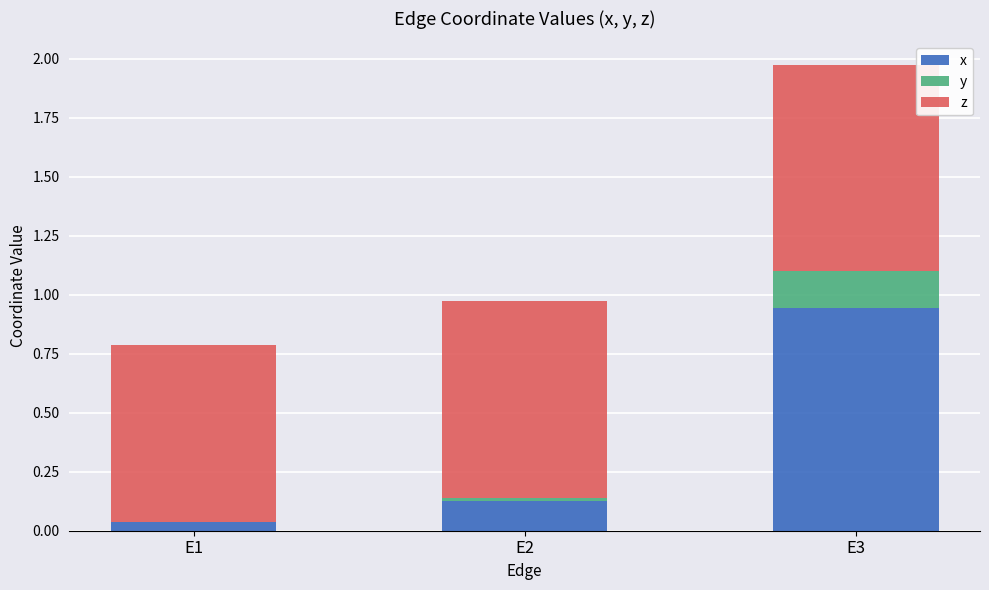

True or false: x has a value of 0.2 at E2.

False